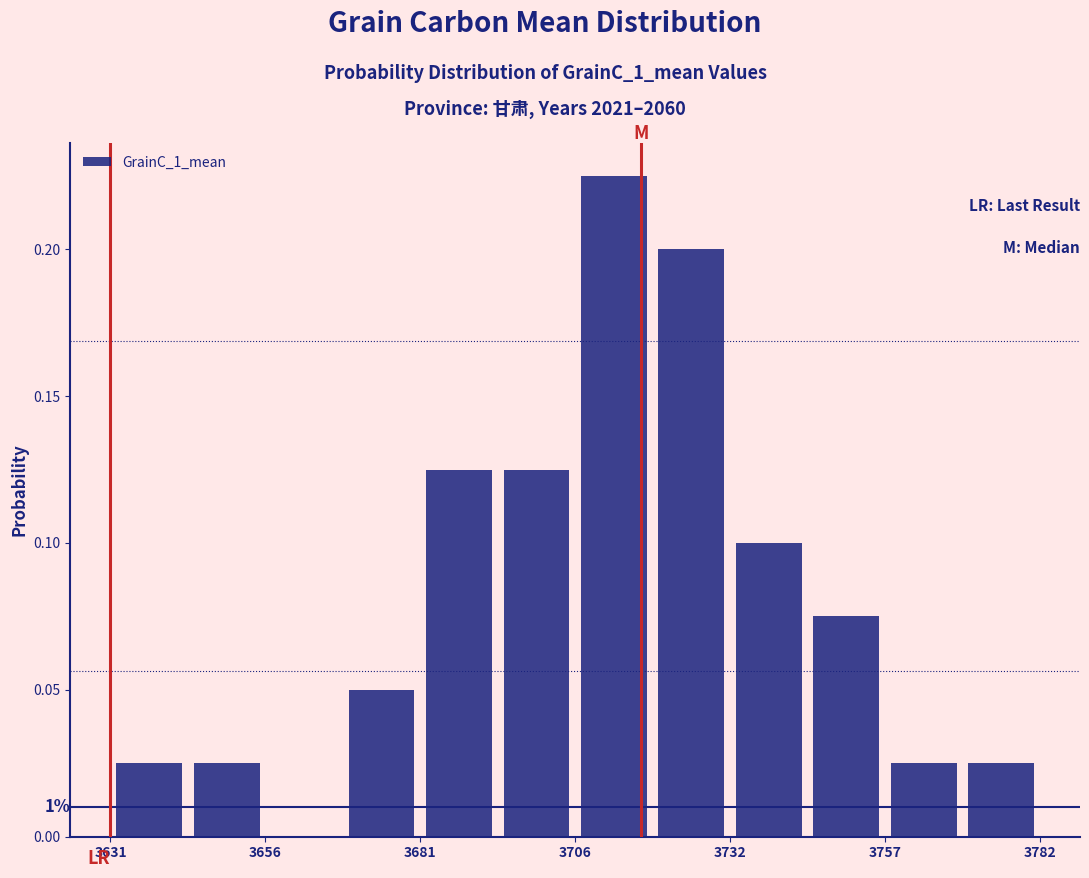

Around what value on the x-axis is the tallest bar? Give the approximate position of its centre, as read against the axis.

3715